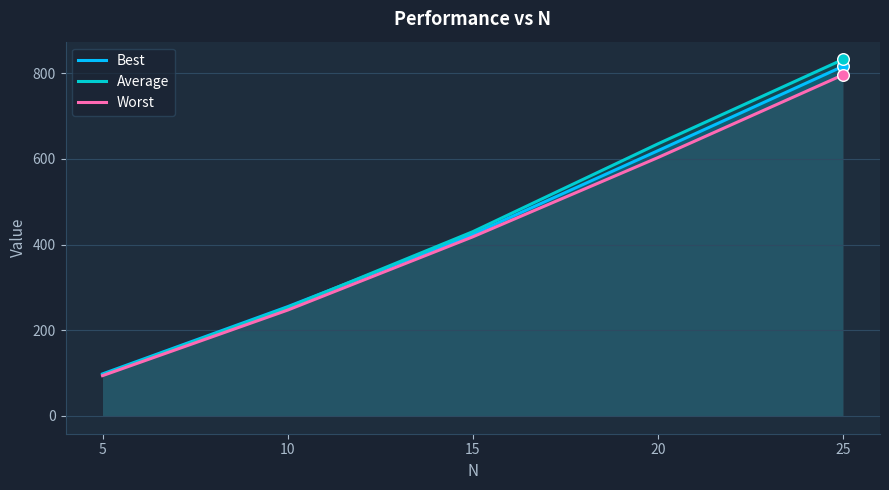

Which series contains the highest Y value?

Average